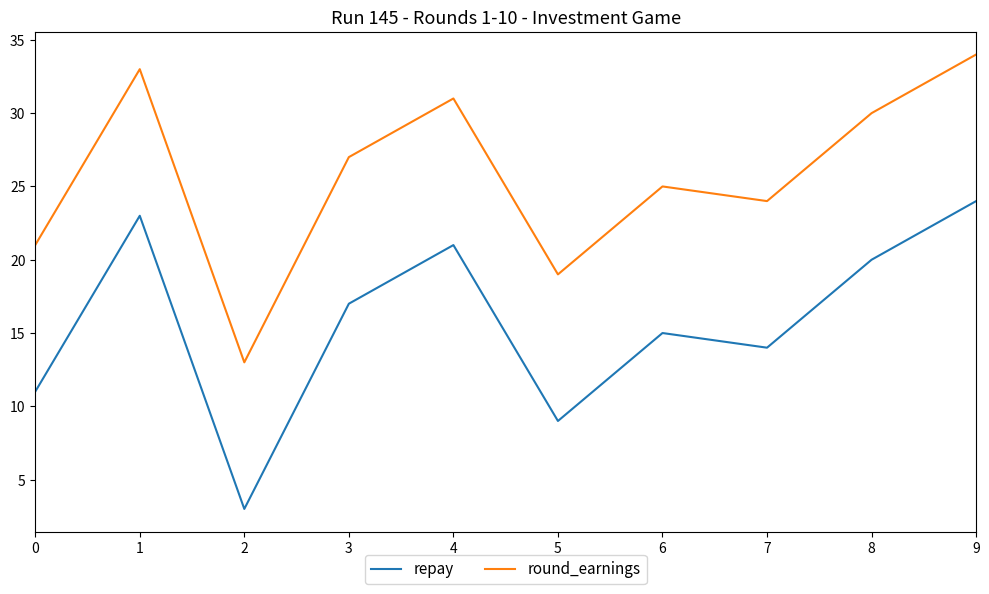

What are all the series names shown in the legend?

repay, round_earnings